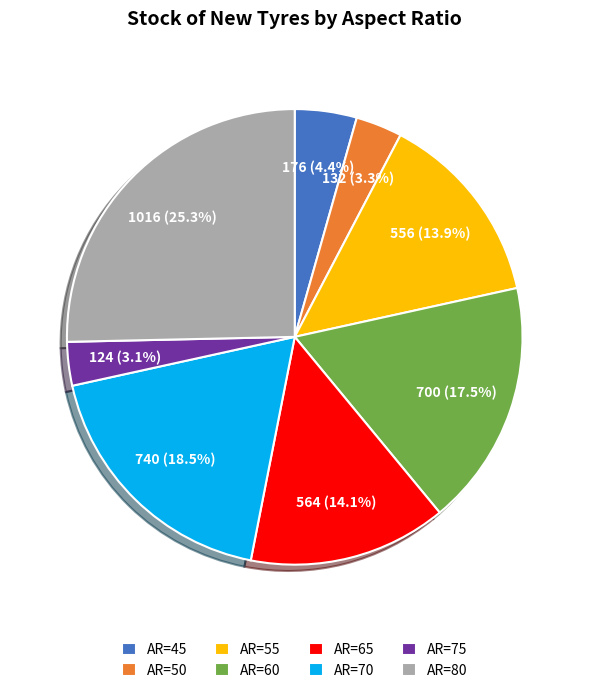

To the nearest percent, what percentage of the pie is AR=45?

4%